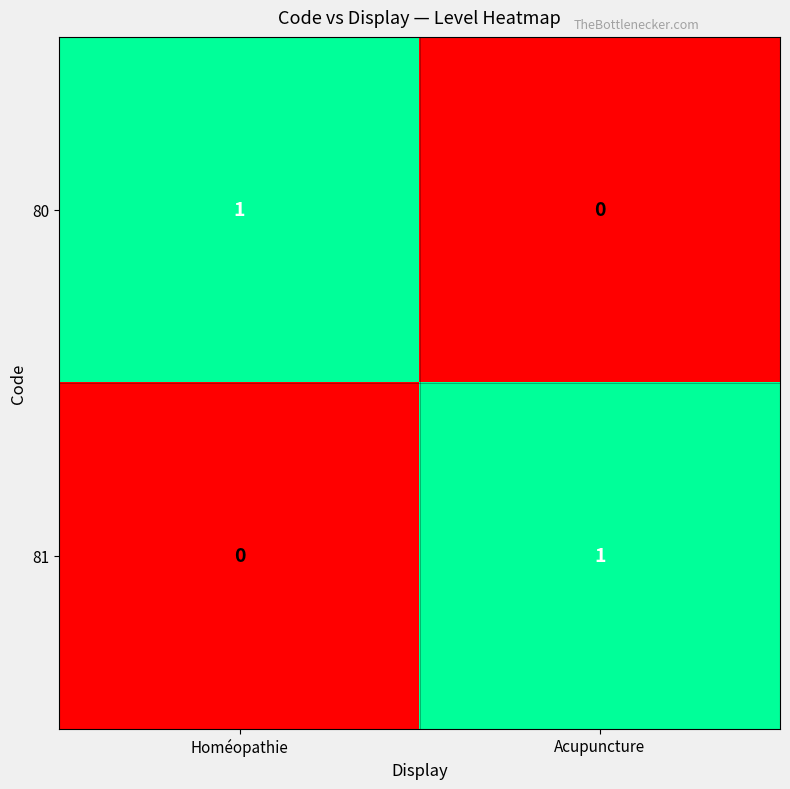

Is it true that 80 equals 0 at Acupuncture?

True